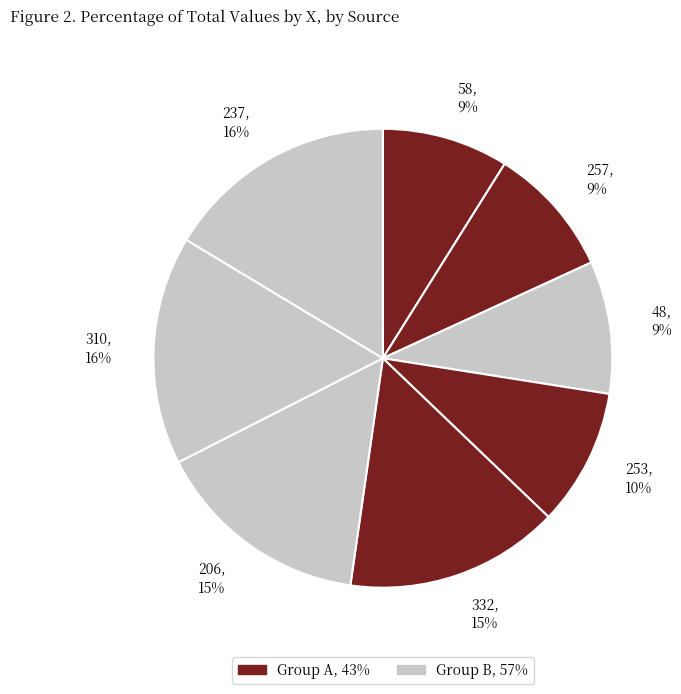

Between 237 and 58, which is larger?

237